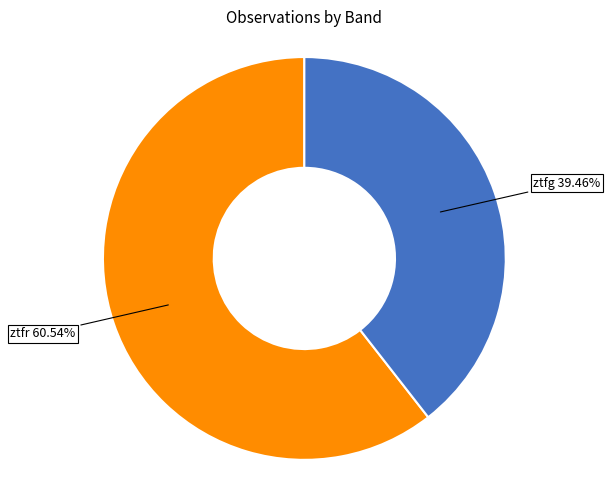

Is there a majority slice in this chart?

Yes